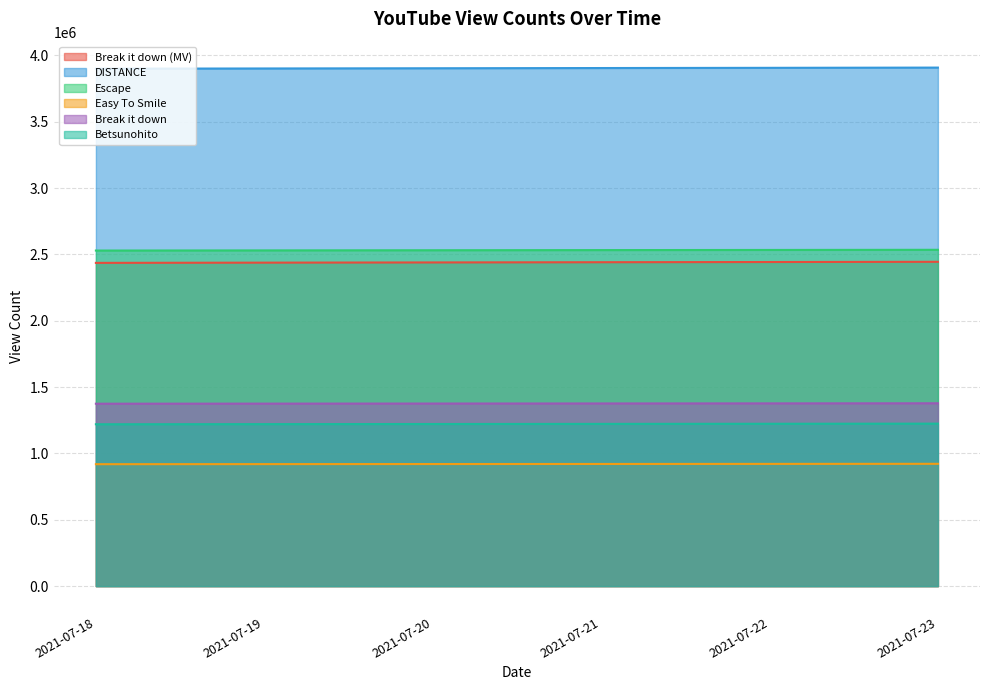

True or false: Betsunohito has more than 0 interior local peaks.

False